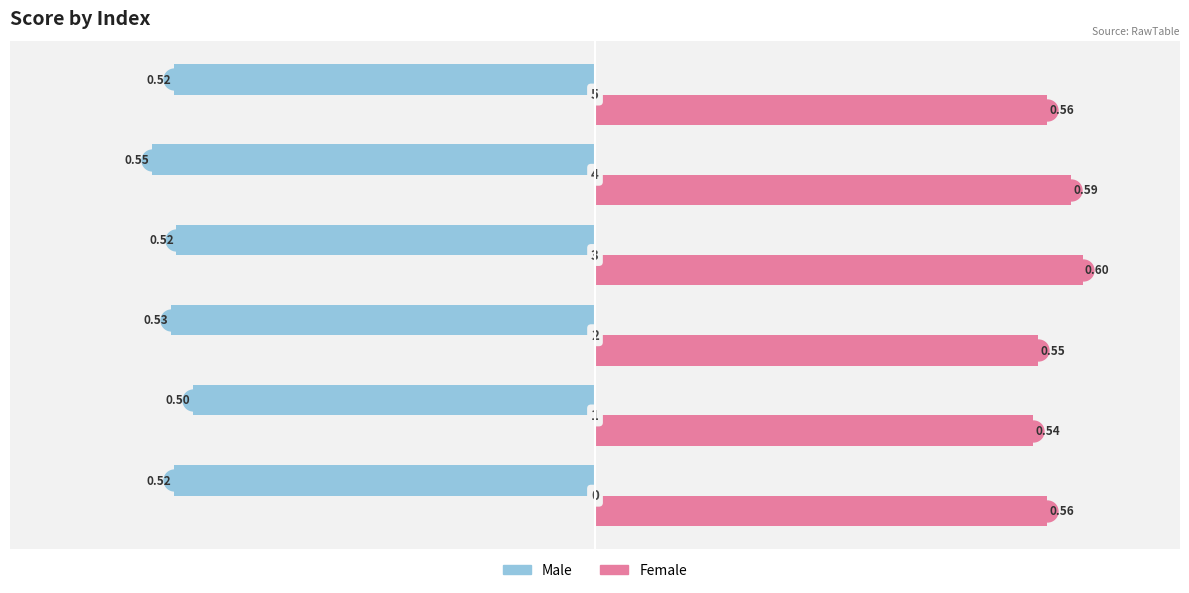

List the series in order of their overall mean, lowest first.

Male, Female